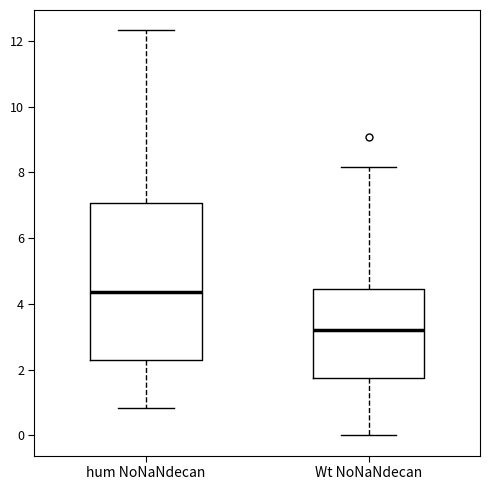

Where does the upper whisker of the box for hum NoNaNdecan end on the y-axis? The values are not printed on the chart, so give them approximately, as read against the axis.

12.4